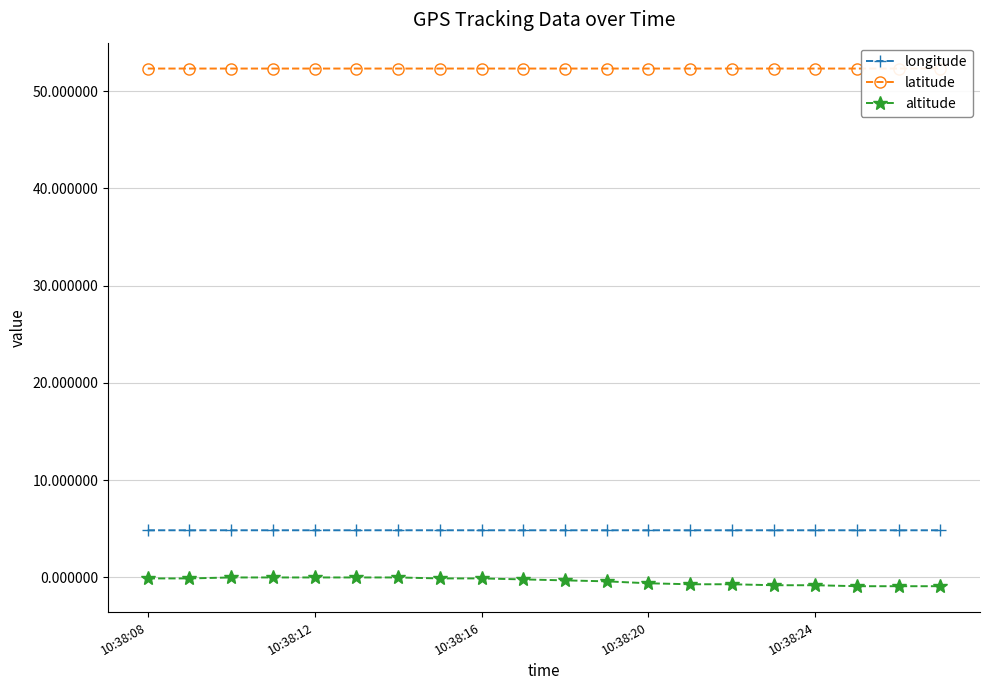

How many series are shown in this chart?

3